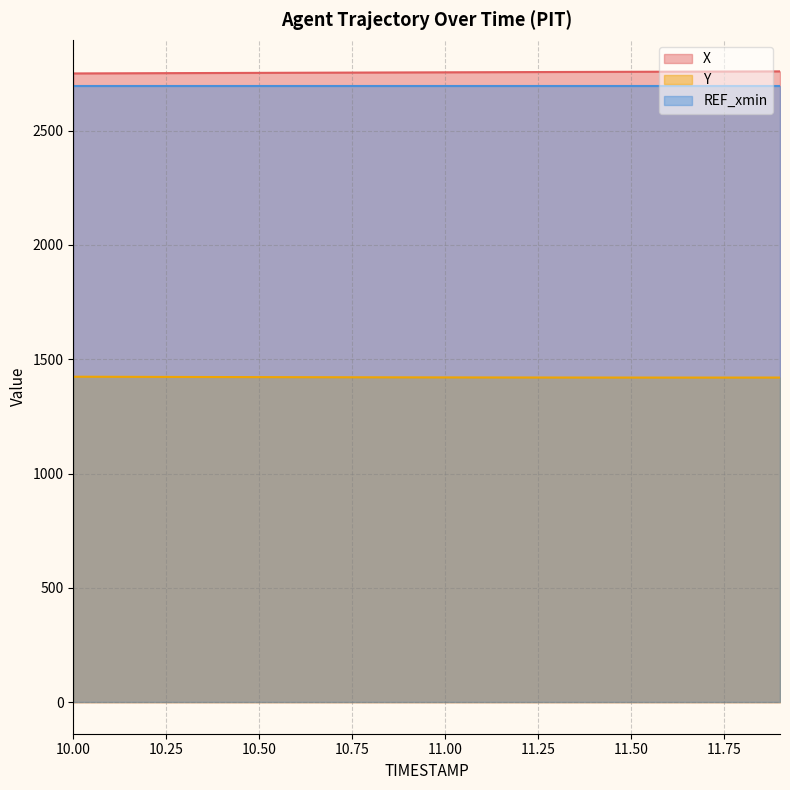

How many data points in X are above 2755?

10